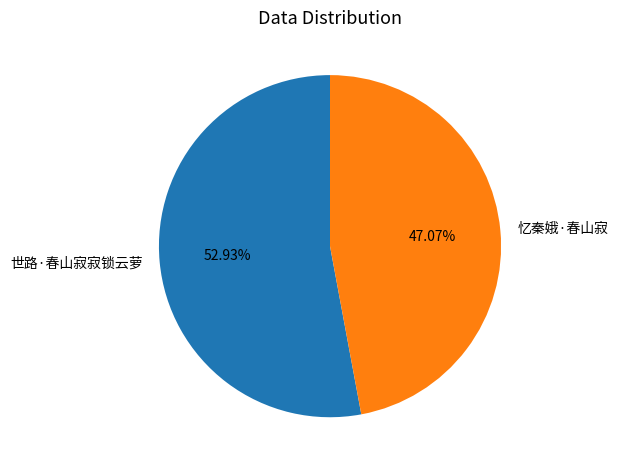

How many segments does this pie chart have?

2